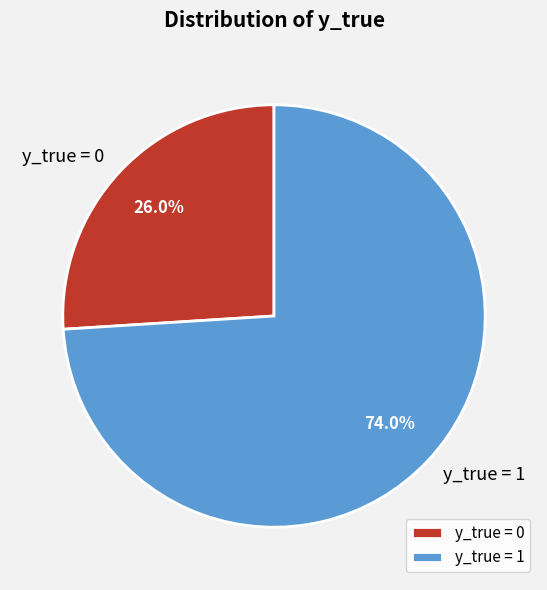

To the nearest percent, what percentage of the pie is y_true = 1?

74%